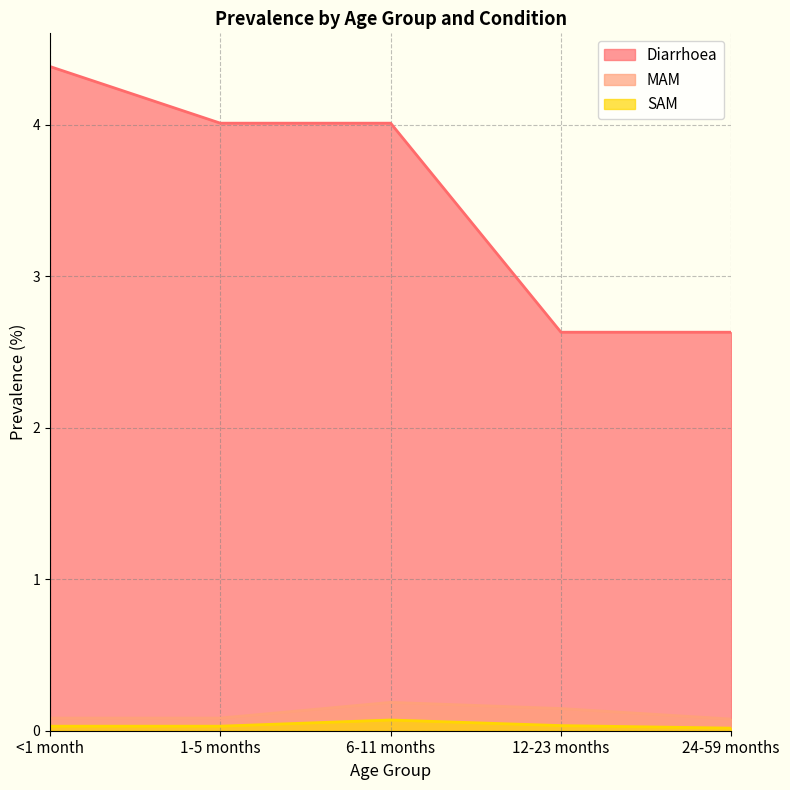

Where is the first local maximum for MAM?

6-11 months